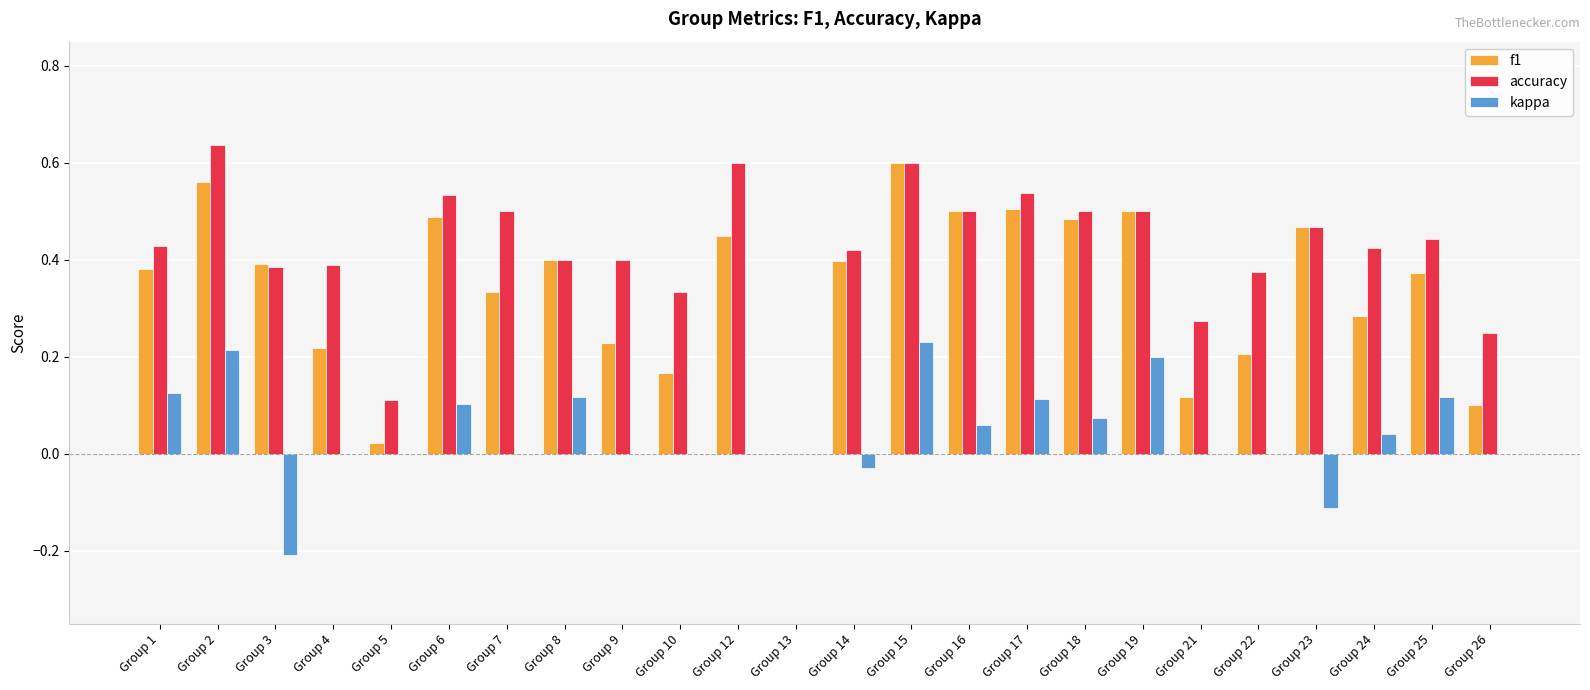

The kappa series shows 0.1 at Group 6. True or false?

True